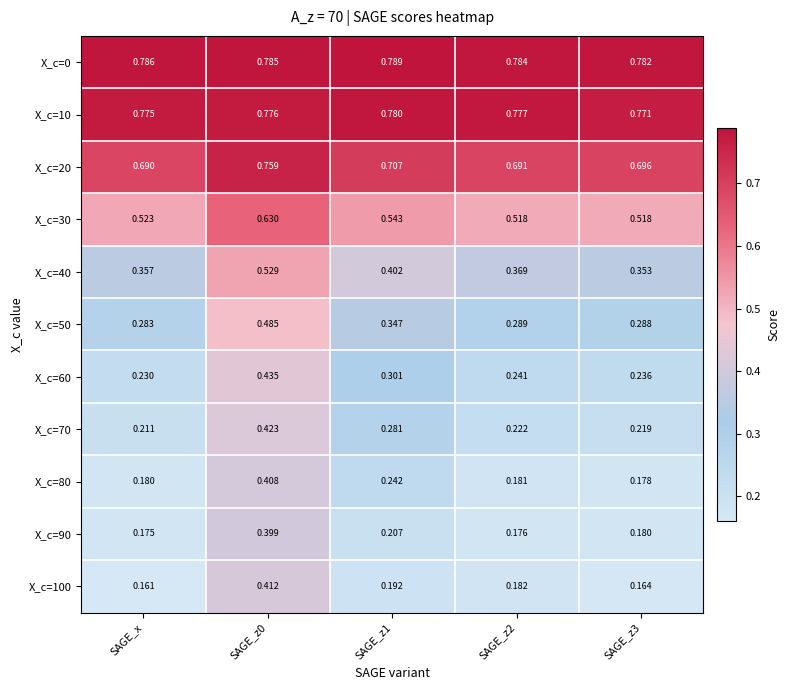

Where is X_c=70 nearest to the value 0?

SAGE_x